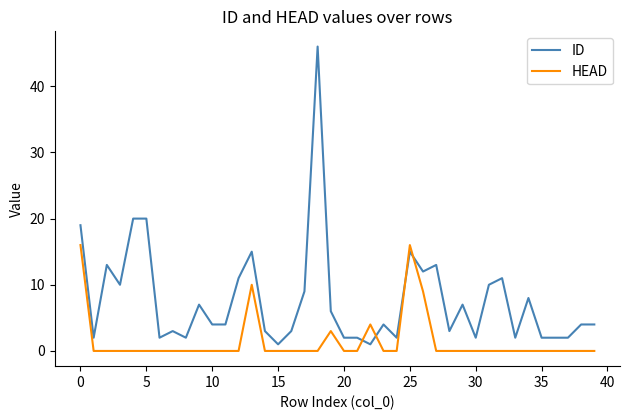

What is the maximum value shown in the chart?

46